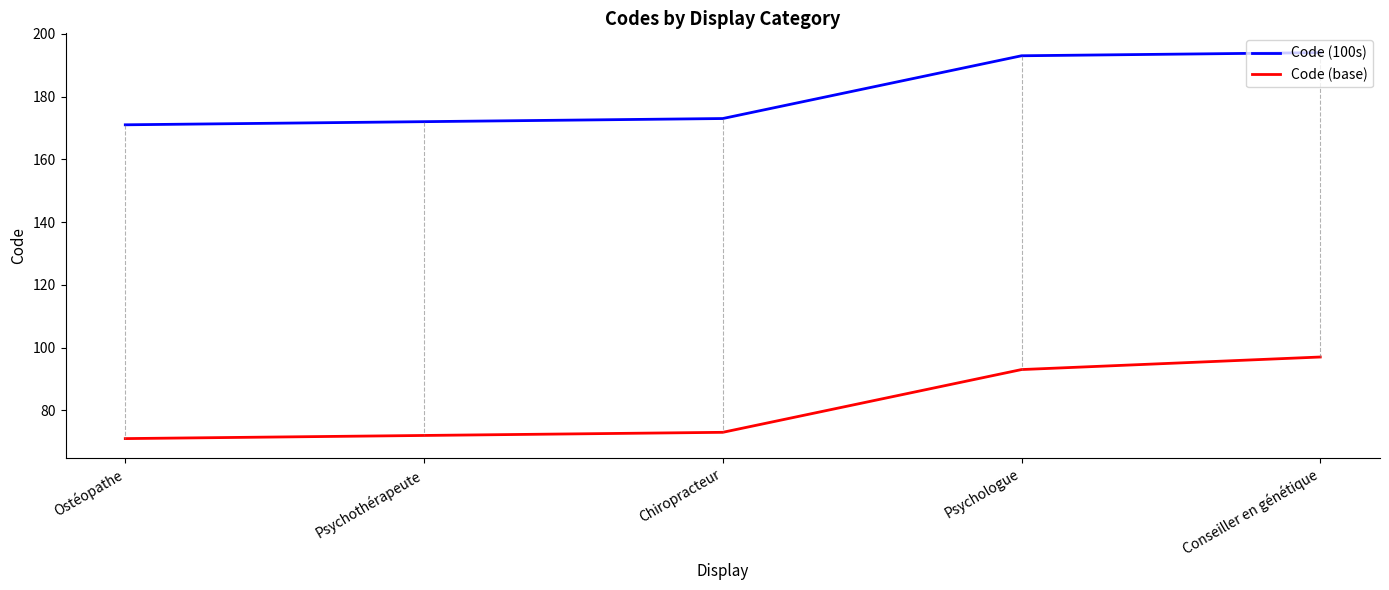

The value of Code (100s) at Conseiller en génétique is 194. True or false?

True